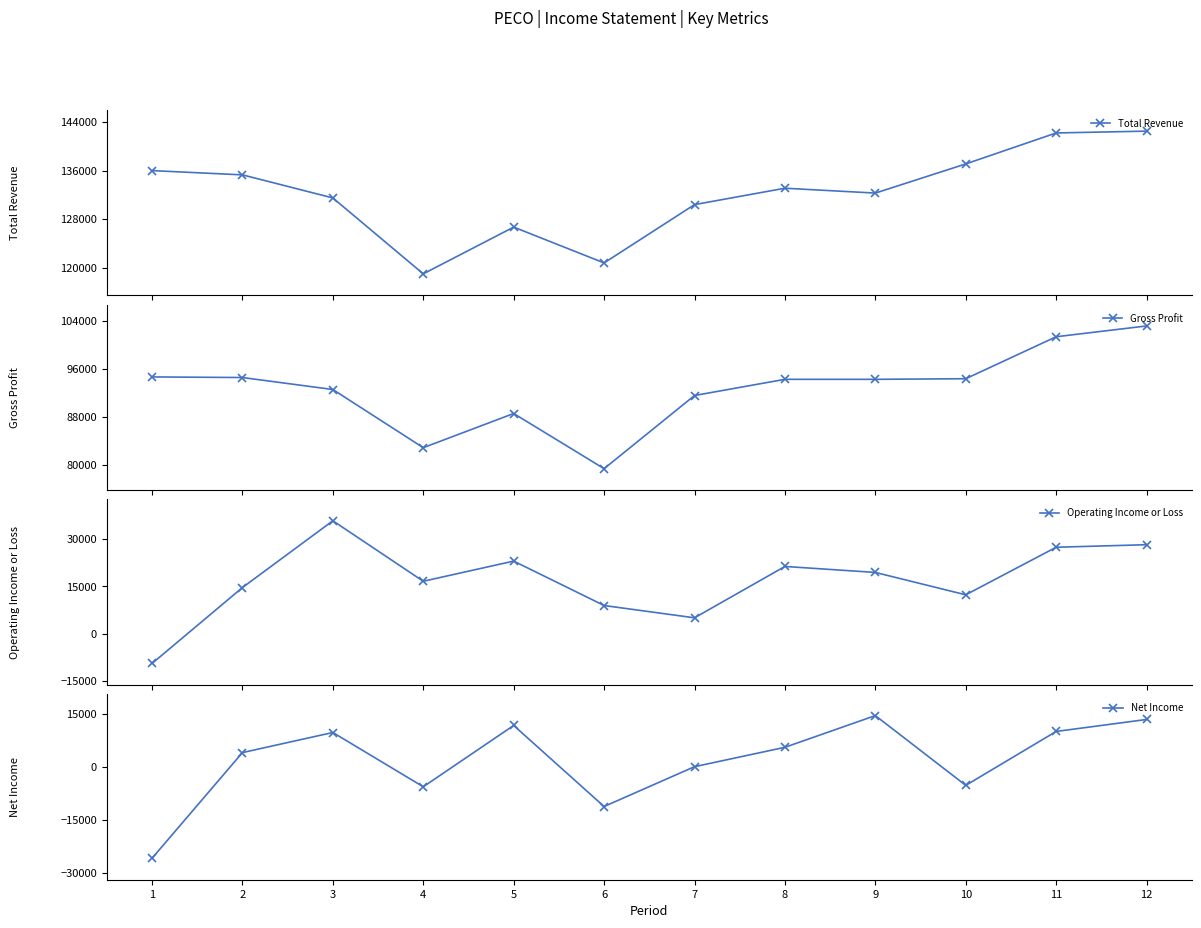

True or false: Net Income has a value of -37406 at 1.

False